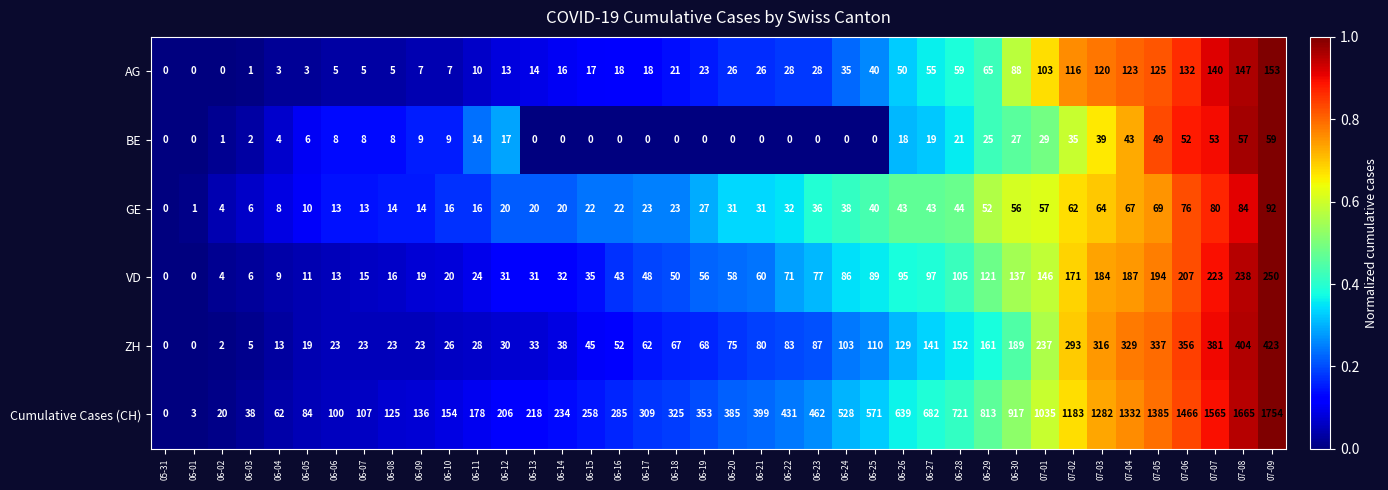

What is the sum of the Cumulative Cases (CH) values at 06-05 and 07-08?

1749